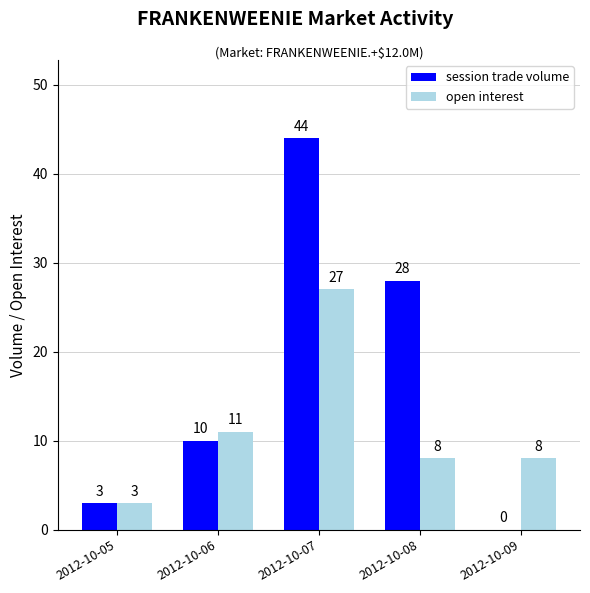

Which series has the largest total across all categories?

session trade volume